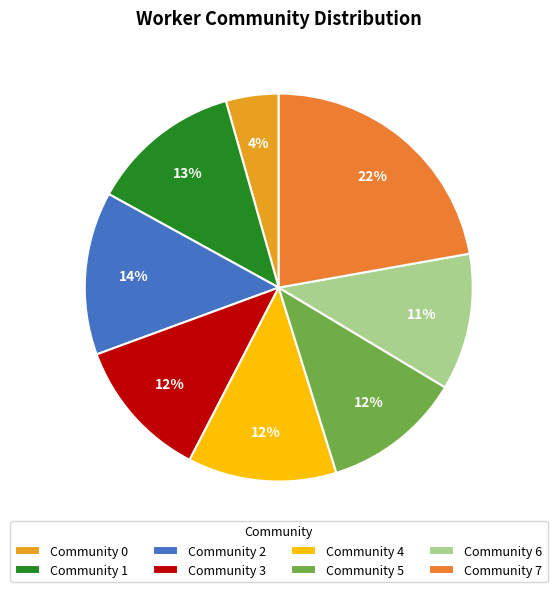

Count the number of slices in the pie.

8